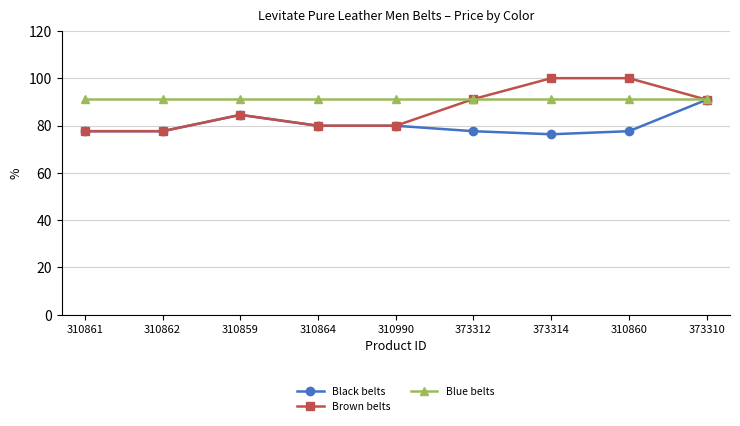

What position from the right is 310859?

7